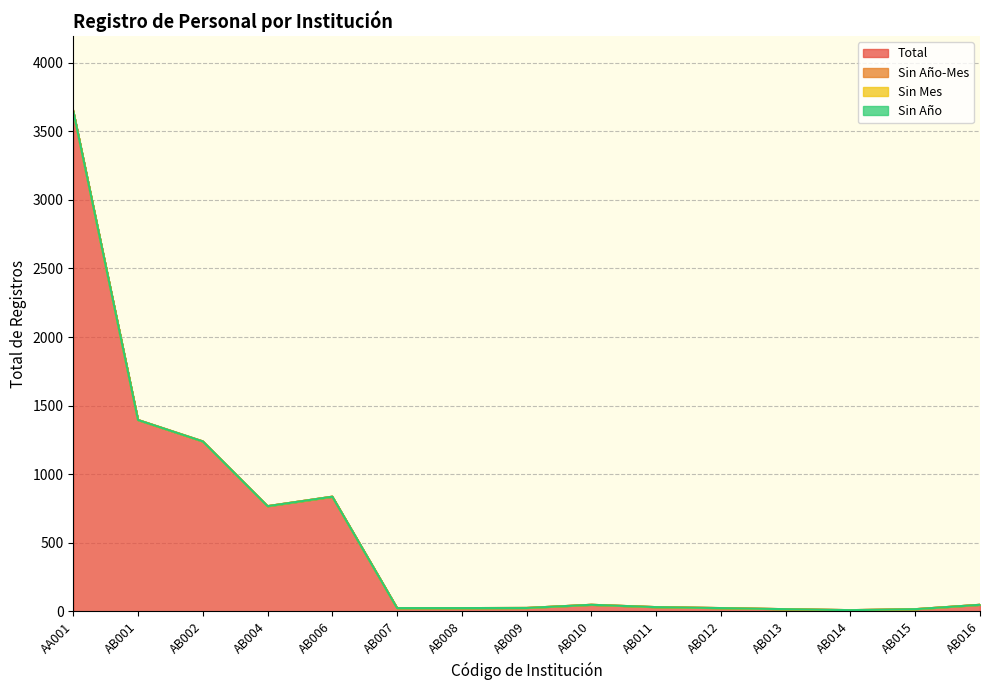

At AB007, list the series in order from largest to smallest.

Total, Sin Año-Mes, Sin Mes, Sin Año